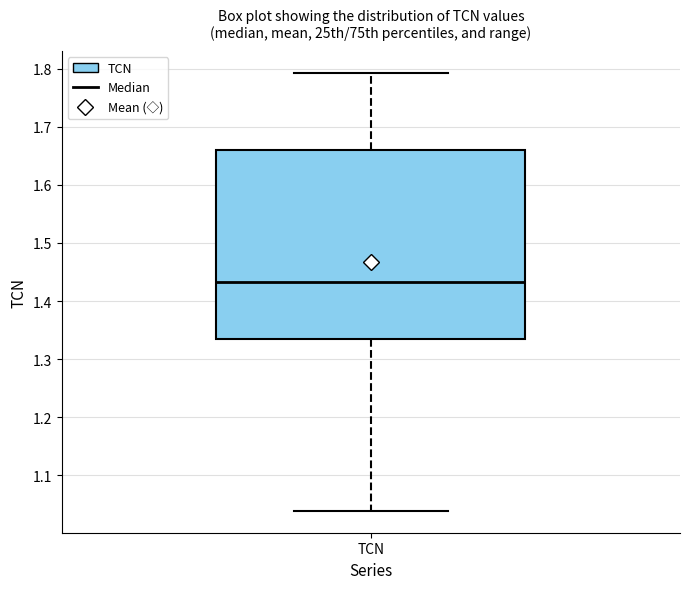

Where is the lower edge of the box for TCN on the y-axis? The values are not printed on the chart, so give them approximately, as read against the axis.

1.34